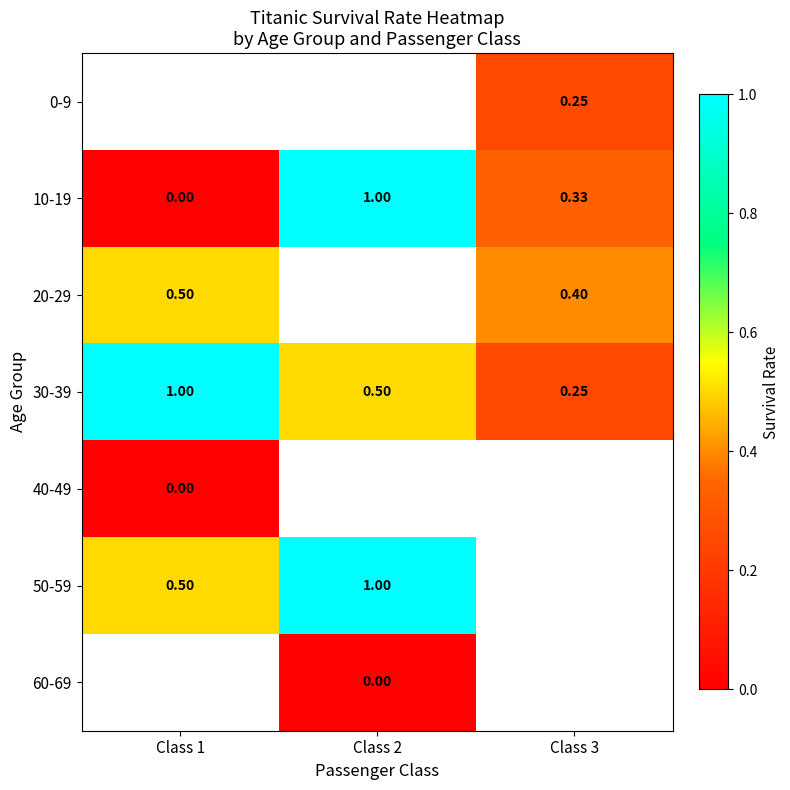

Is the value of 30-39 at Class 1 greater than the value of 60-69 at Class 2?

Yes